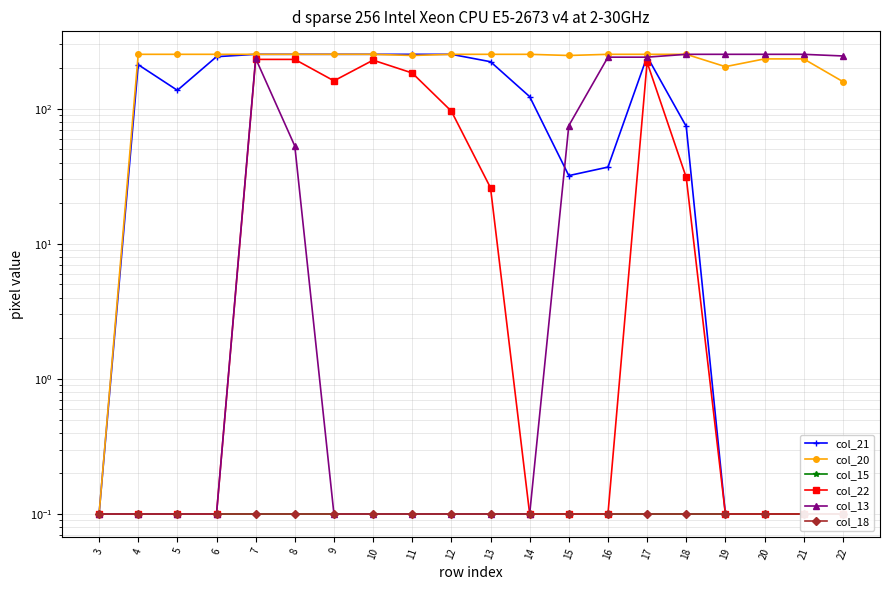

At how many categories does at least one series exceed 28?

19